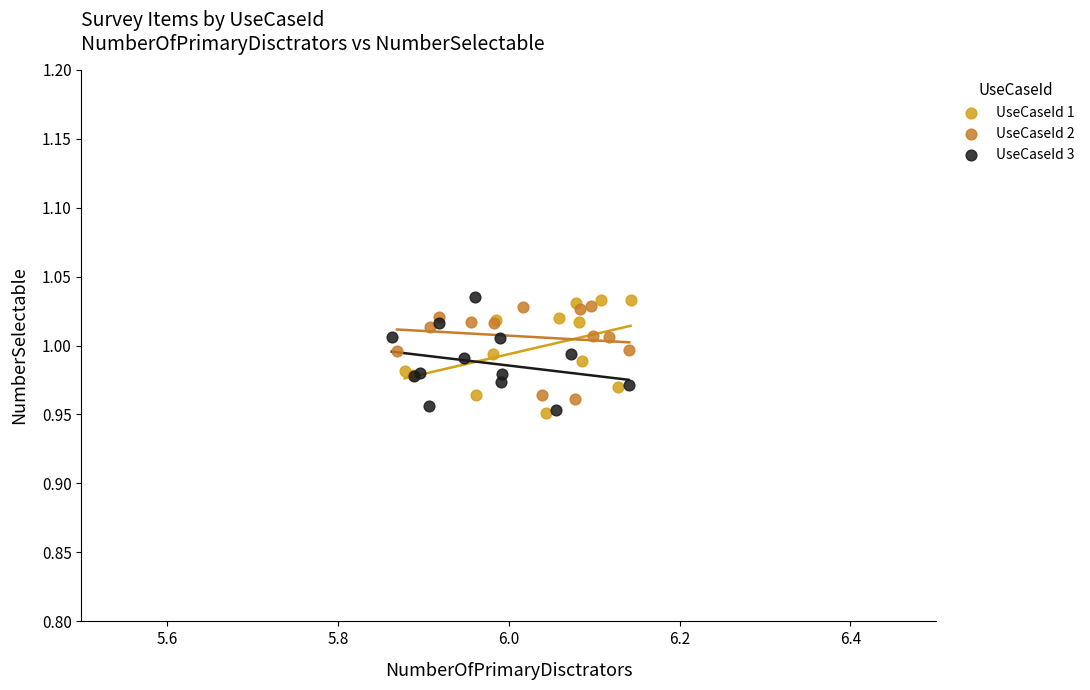

What are all the series names shown in the legend?

UseCaseId 1, UseCaseId 2, UseCaseId 3